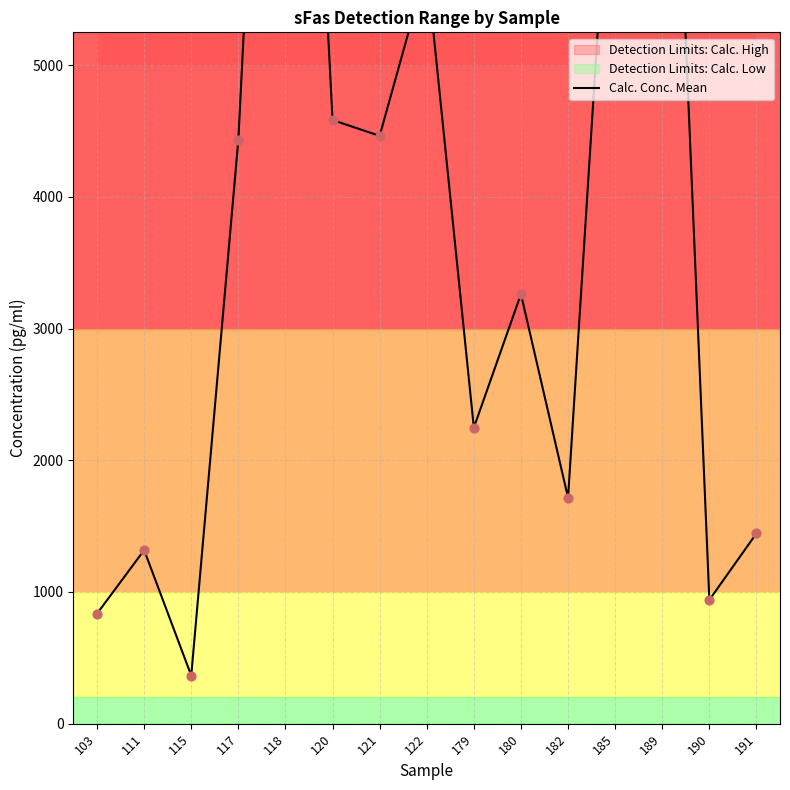

Which has a higher value, 103 or 118?

118